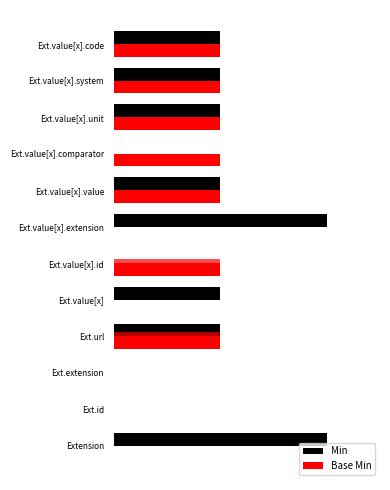

How many data points does each series have?

12